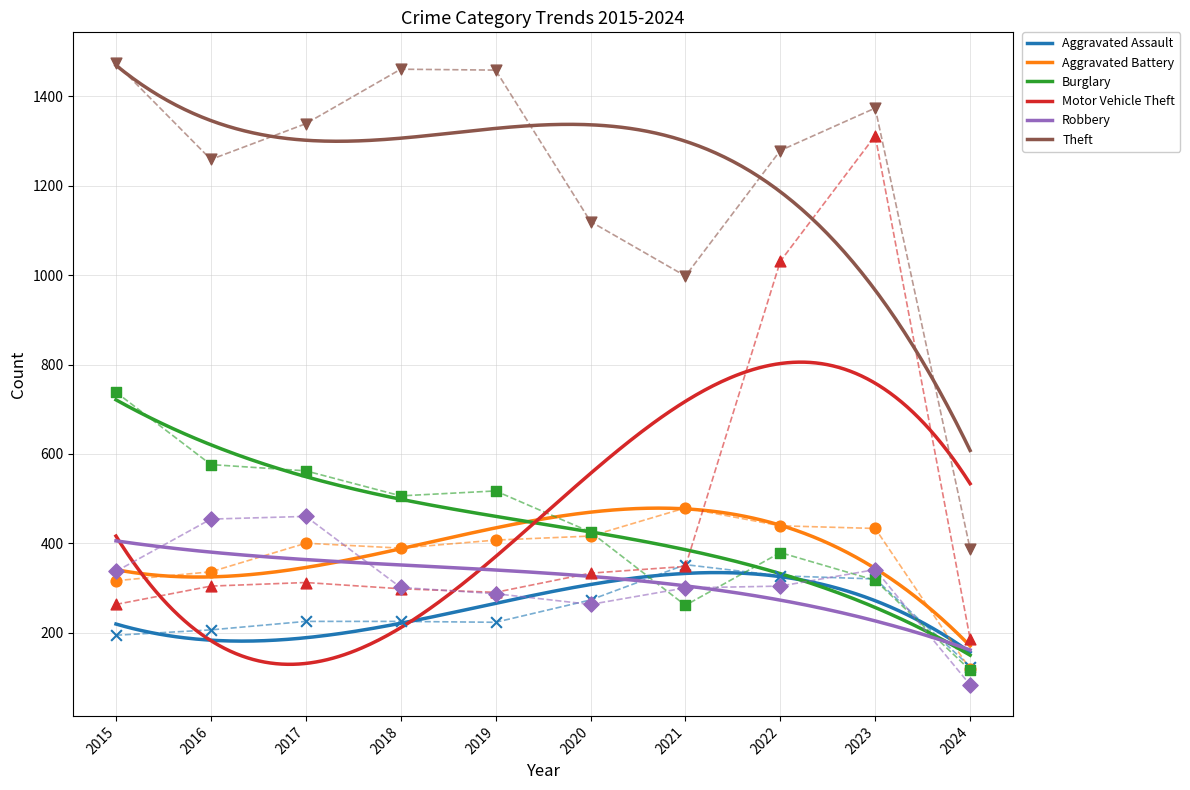

Which series has the largest Y range (max minus min)?

Motor Vehicle Theft